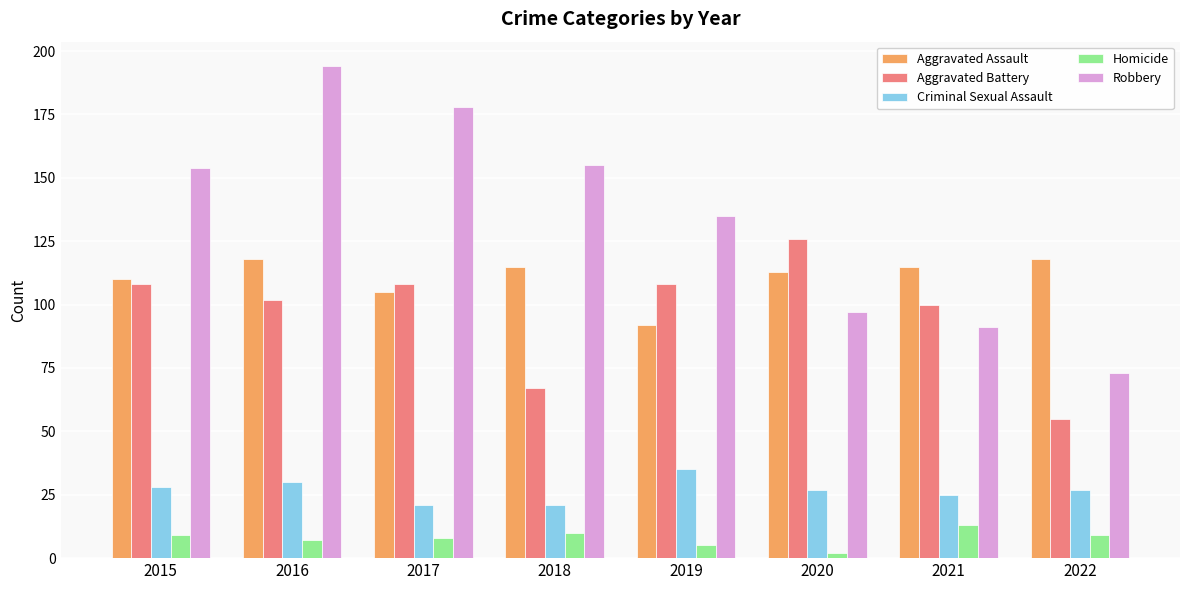

What is the difference between the second highest and minimum values in the Homicide series?

8